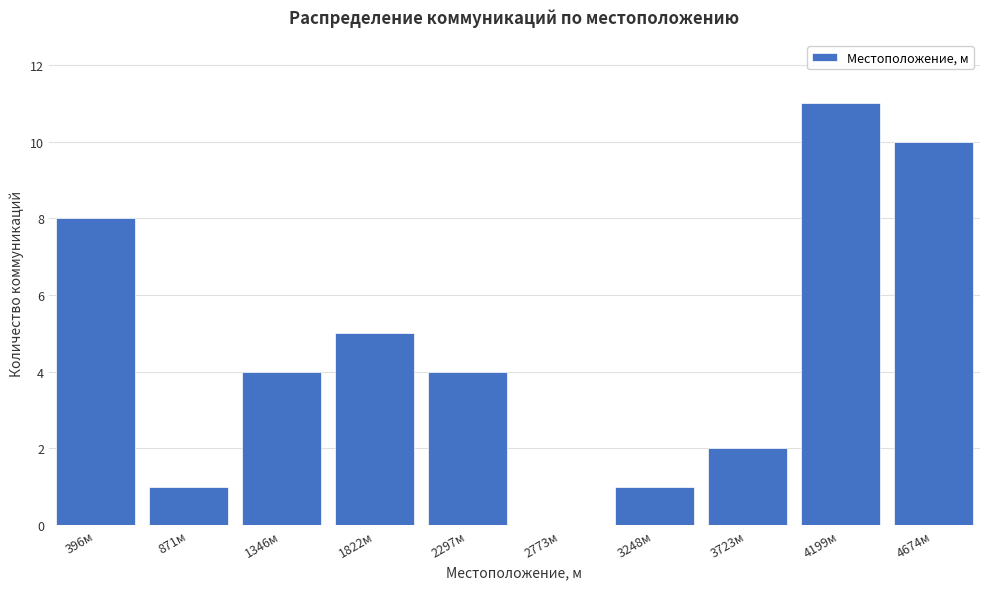

Reading right to left, transcribe all the data shown in this chart.

4674м=10	4199м=11	3723м=2	3248м=1	2773м=0	2297м=4	1822м=5	1346м=4	871м=1	396м=8